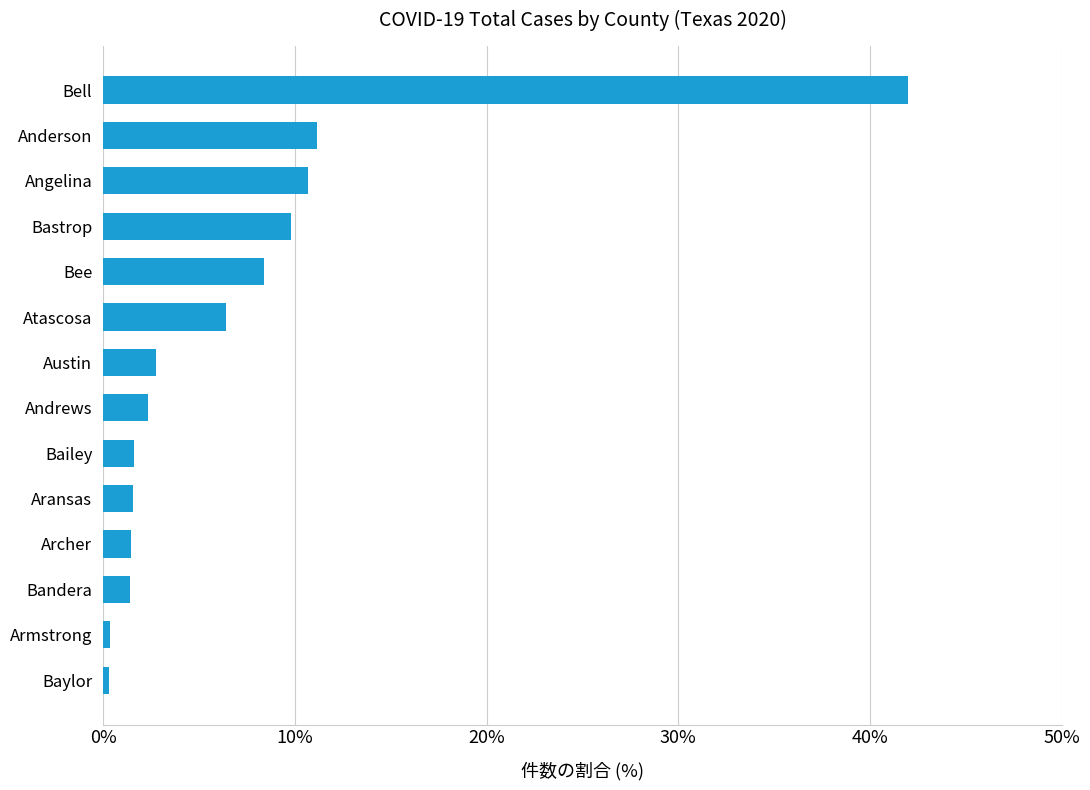

What is the difference between the maximum and minimum values?

41.7